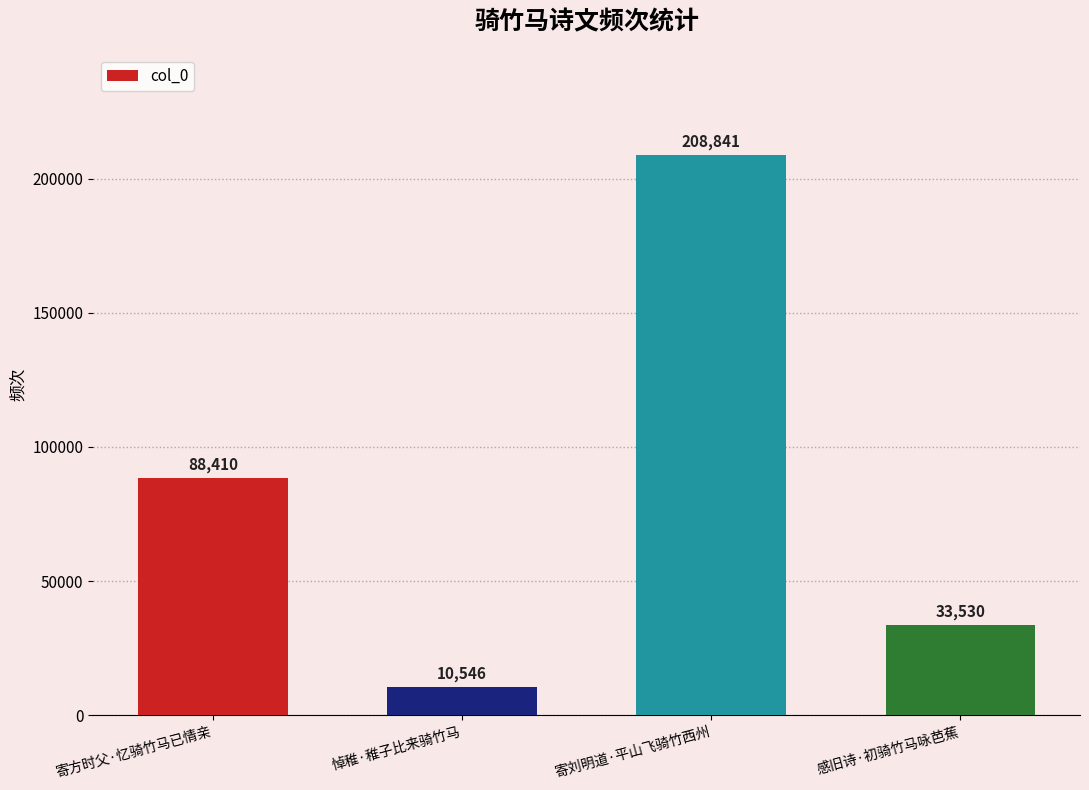

Count the number of categories in the chart.

4